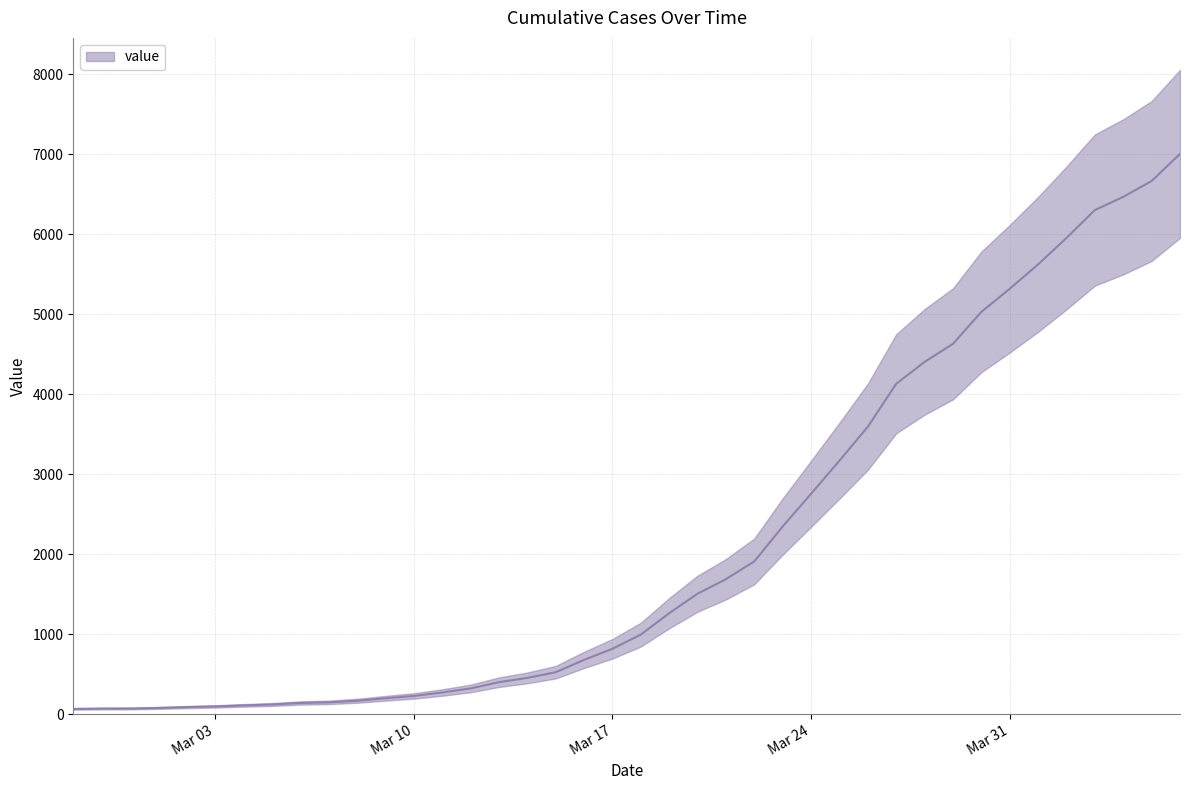

Which category has the lowest value across all series?

2020-02-27